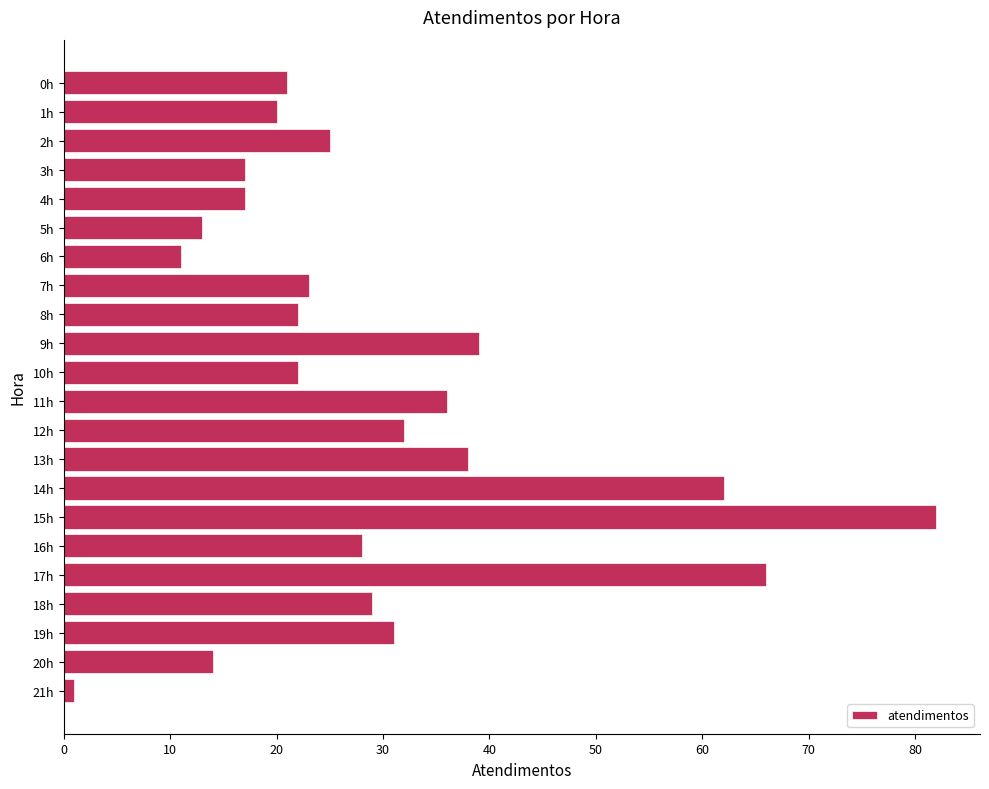

Reading top to bottom, transcribe all the data shown in this chart.

0h=21	1h=20	2h=25	3h=17	4h=17	5h=13	6h=11	7h=23	8h=22	9h=39	10h=22	11h=36	12h=32	13h=38	14h=62	15h=82	16h=28	17h=66	18h=29	19h=31	20h=14	21h=1